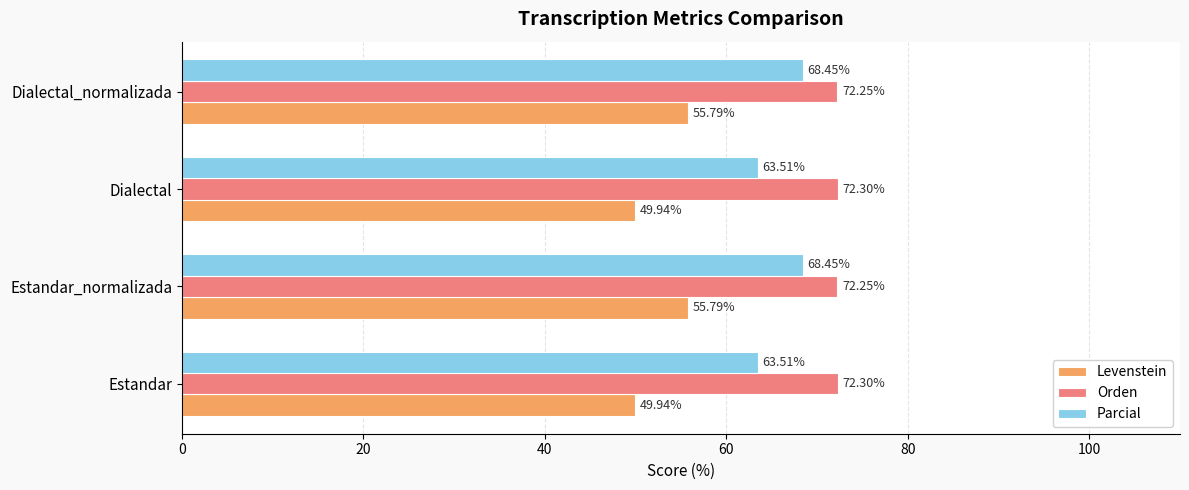

Which series changed the most between Estandar and Dialectal_normalizada?

Levenstein